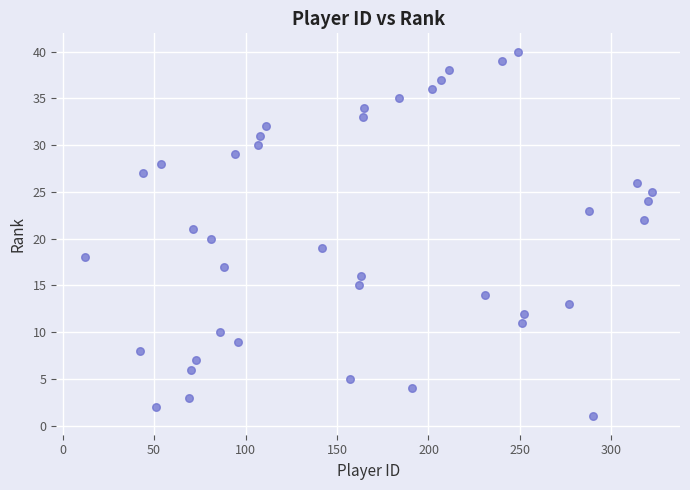

What is the range of X values (max minus min)?

310